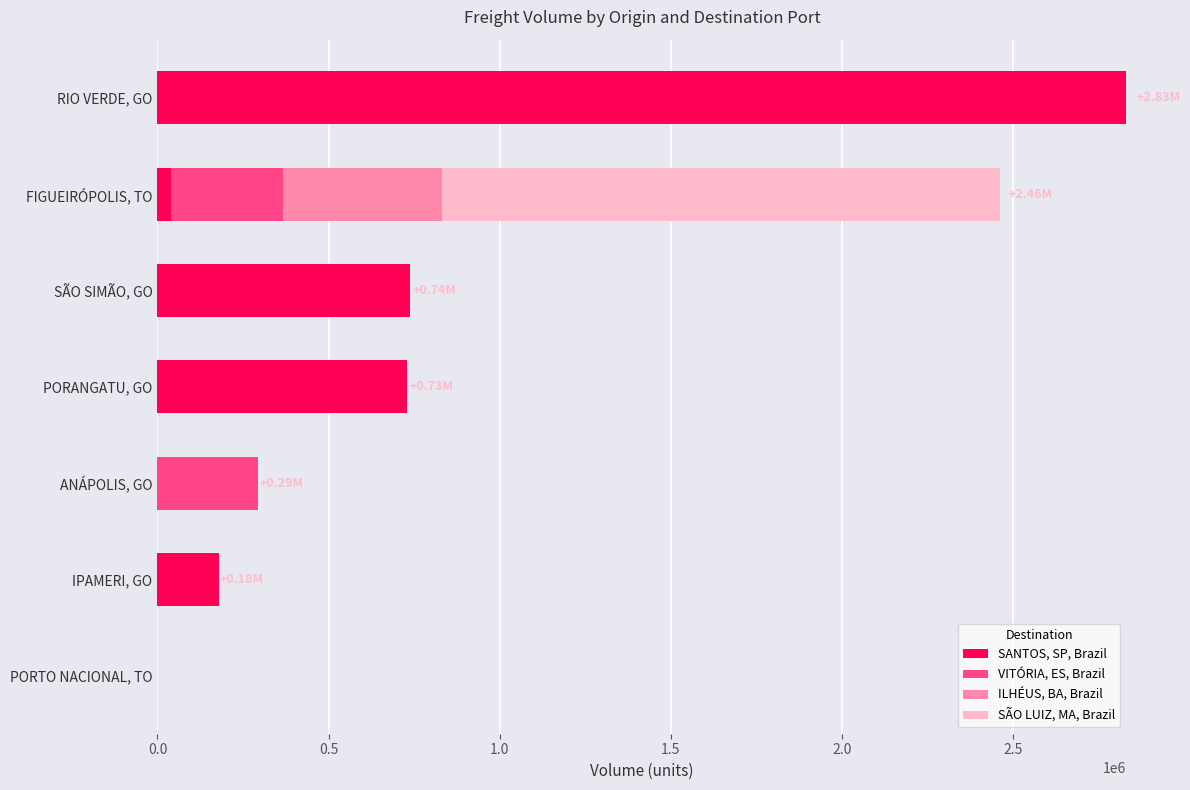

How many categories are shown in the chart?

7